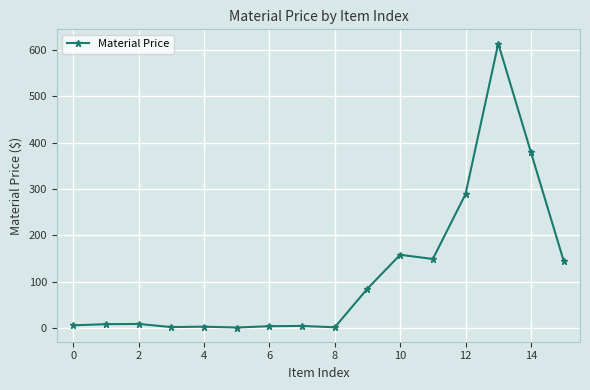

What is the value of the 11th point from the left?

158.0